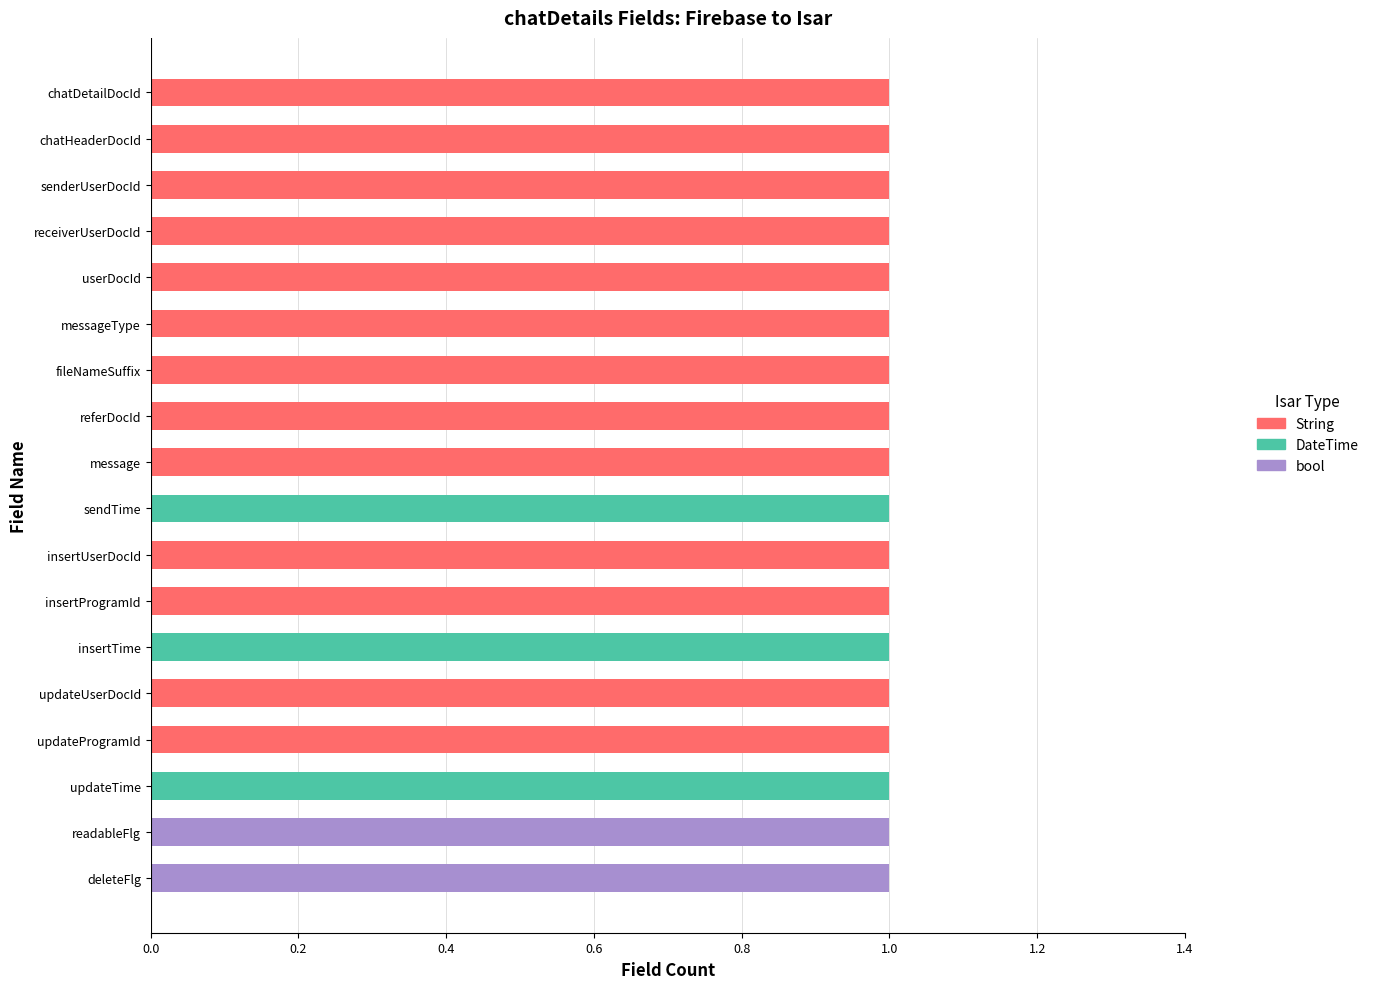

True or false: String has a value of -1 at readableFlg.

False